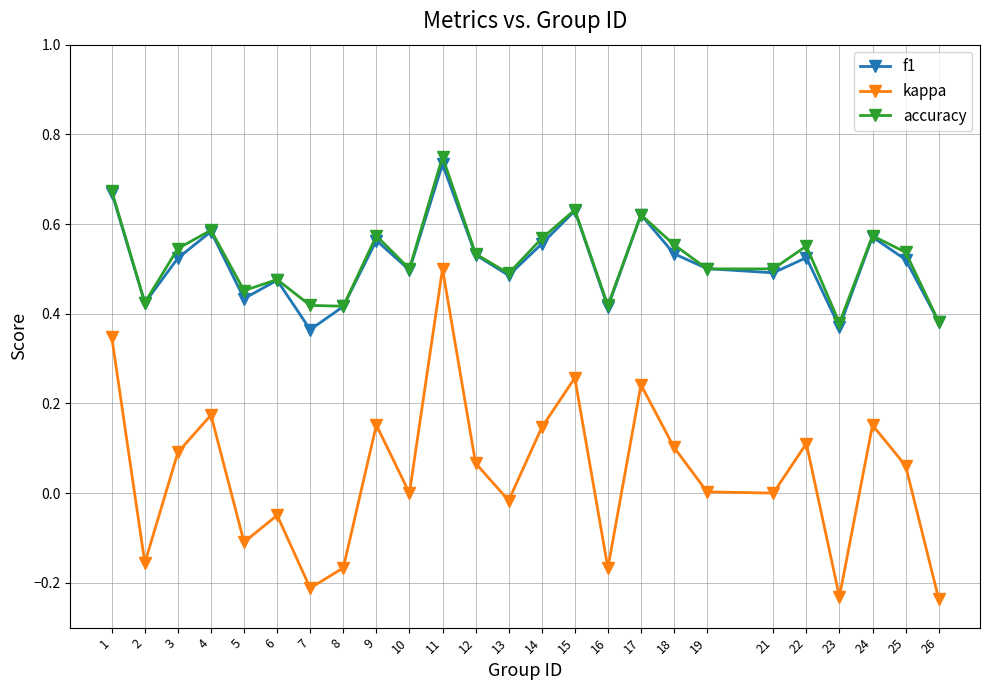

At which category does f1 reach its first local valley?

2